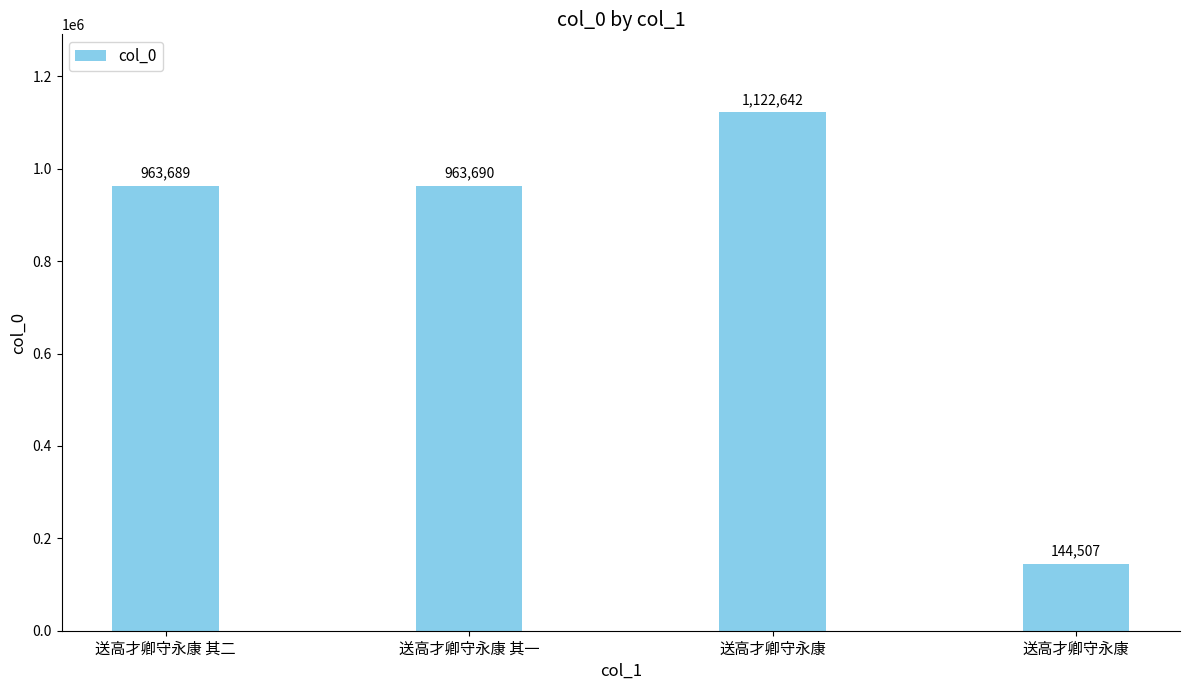

How many data points are less than 963690?

2